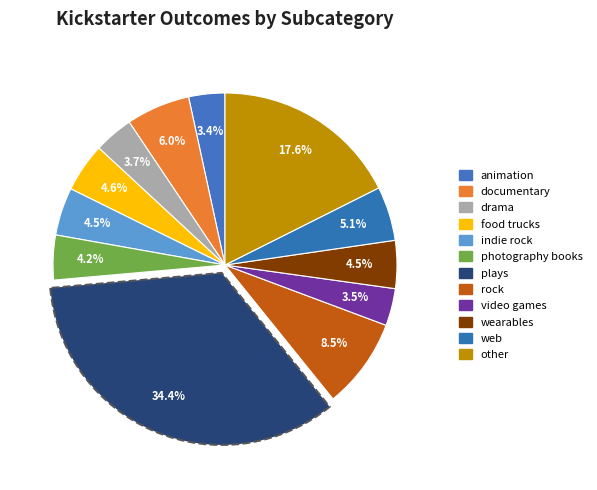

How many slices are in this pie chart?

12